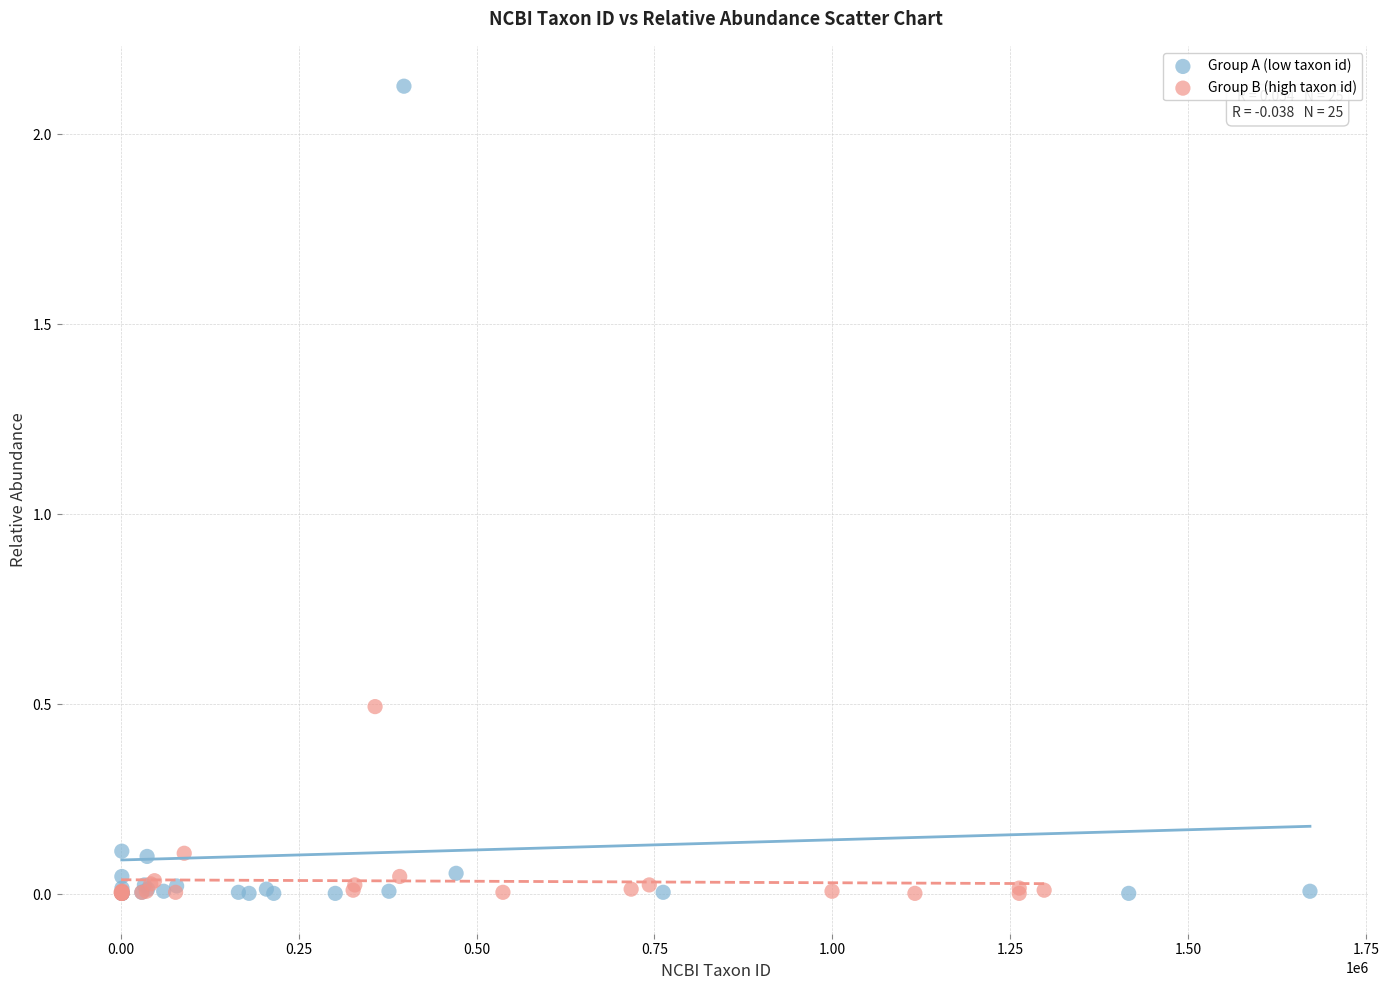

Which series reaches the maximum Y coordinate?

Group A (low taxon id)